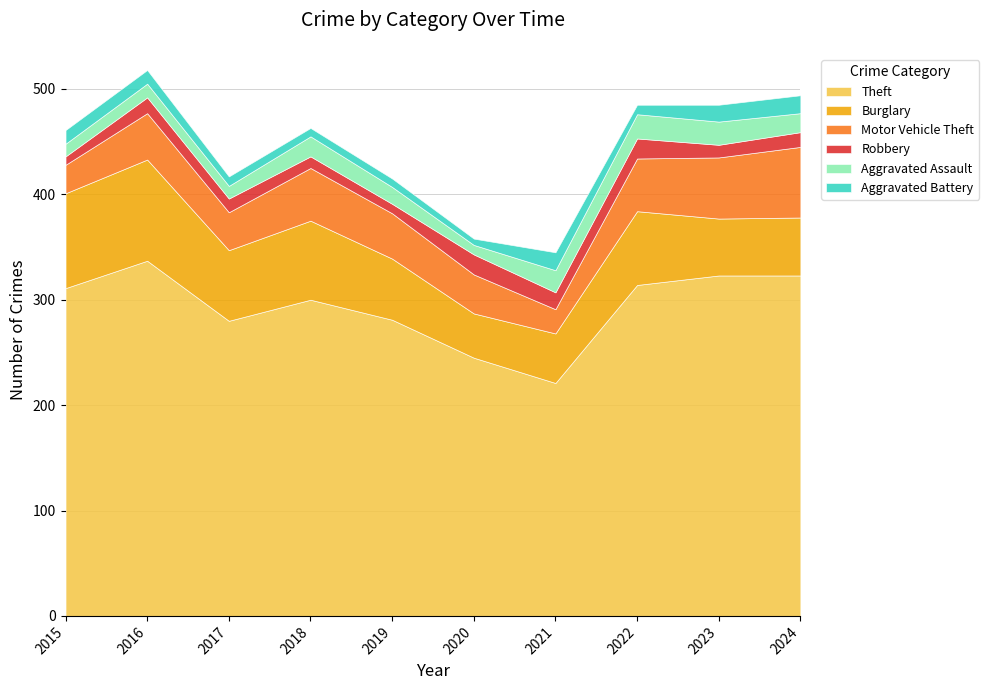

What is the total value across all series at 2020?

358